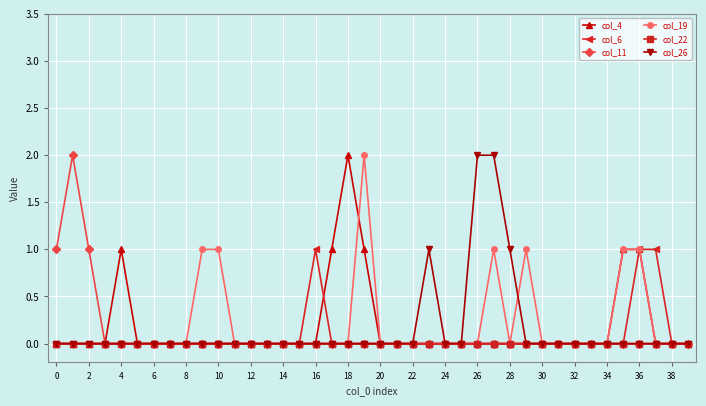

Reading left to right, what are all the values shown in this chart?

col_4: 0	0	0	0	1	0	0	0	0	0	0	0	0	0	0	0	0	1	2	1	0	0	0	0	0	0	0	0	0	0	0	0	0	0	0	1	1	0	0	0
col_6: 0	0	0	0	0	0	0	0	0	0	0	0	0	0	0	0	1	0	0	0	0	0	0	0	0	0	0	0	0	0	0	0	0	0	0	0	1	1	0	0
col_11: 1	2	1	0	0	0	0	0	0	0	0	0	0	0	0	0	0	0	0	0	0	0	0	0	0	0	0	0	0	0	0	0	0	0	0	0	0	0	0	0
col_19: 0	0	0	0	0	0	0	0	0	1	1	0	0	0	0	0	0	0	0	2	0	0	0	0	0	0	0	1	0	1	0	0	0	0	0	1	1	0	0	0
col_22: 0	0	0	0	0	0	0	0	0	0	0	0	0	0	0	0	0	0	0	0	0	0	0	0	0	0	0	0	0	0	0	0	0	0	0	0	0	0	0	0
col_26: 0	0	0	0	0	0	0	0	0	0	0	0	0	0	0	0	0	0	0	0	0	0	0	1	0	0	2	2	1	0	0	0	0	0	0	0	0	0	0	0